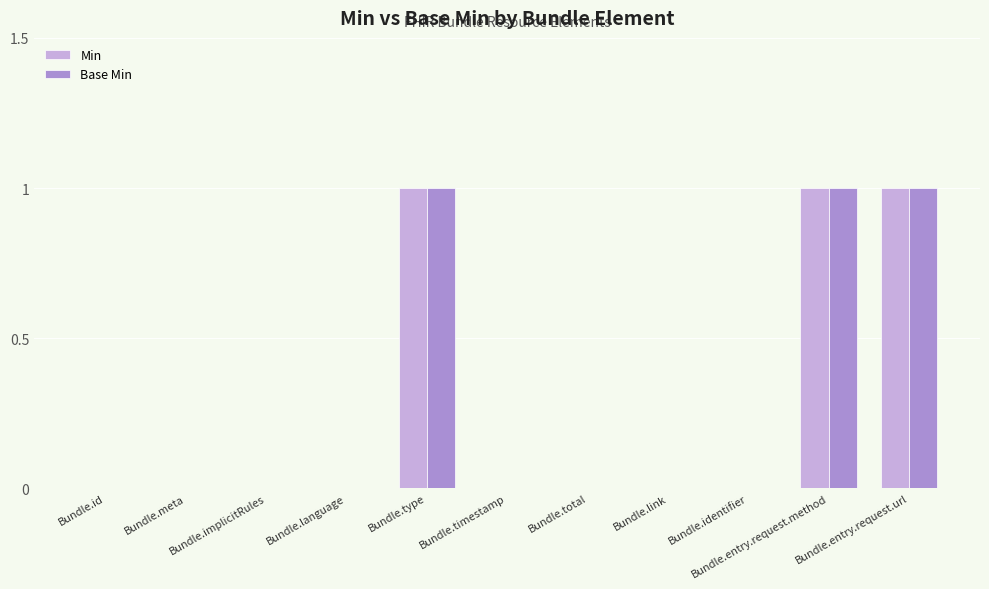

What is the sum of all Min values?

3